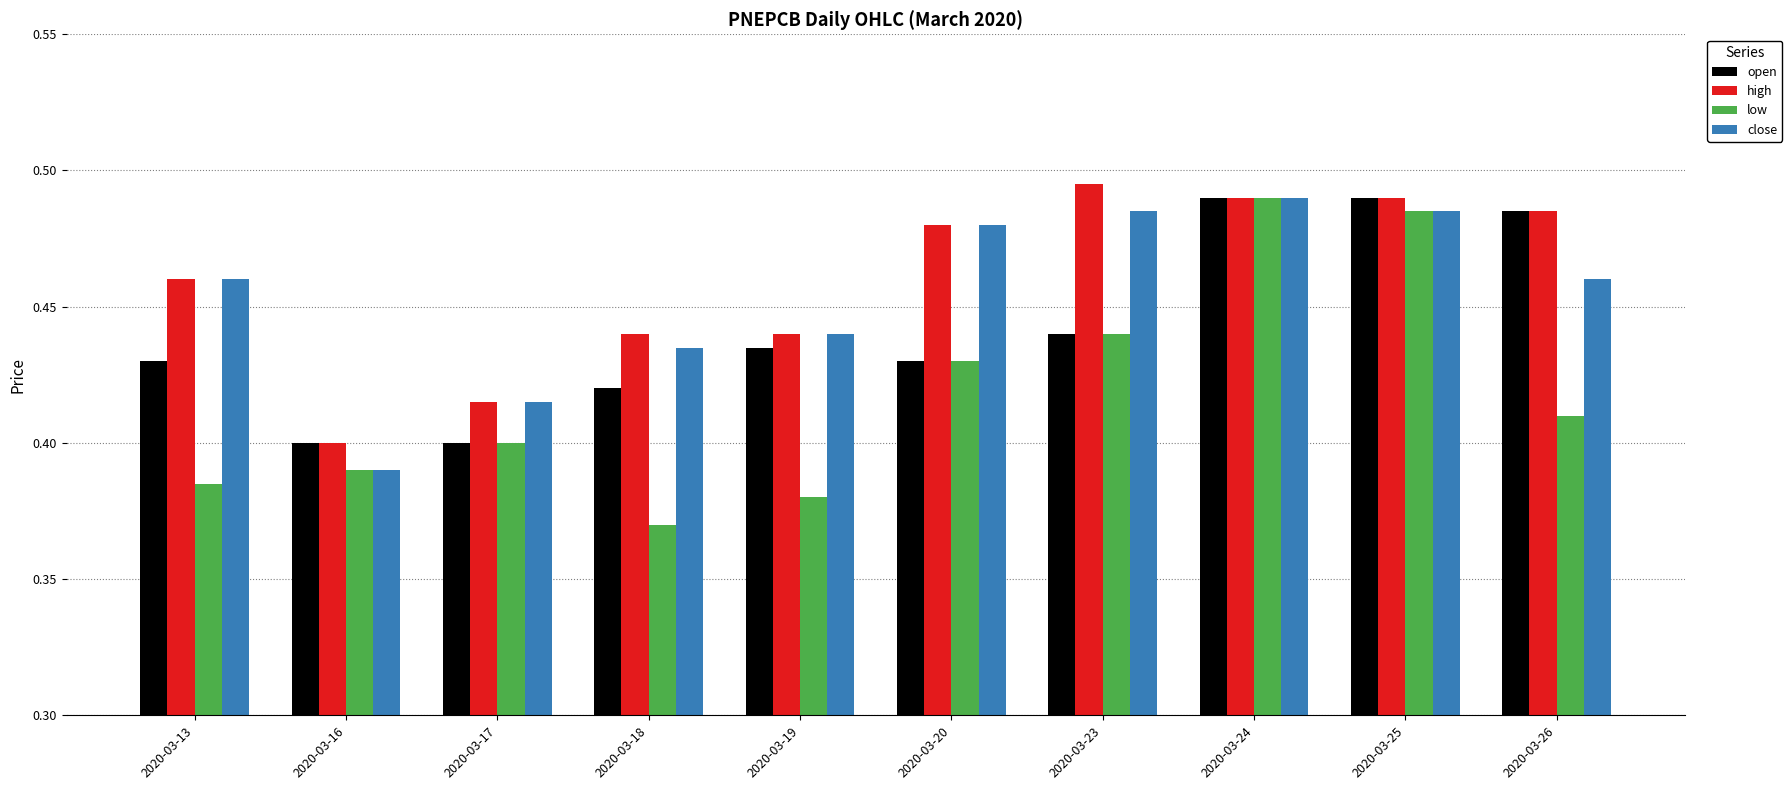

What are all the series names shown in the legend?

open, high, low, close